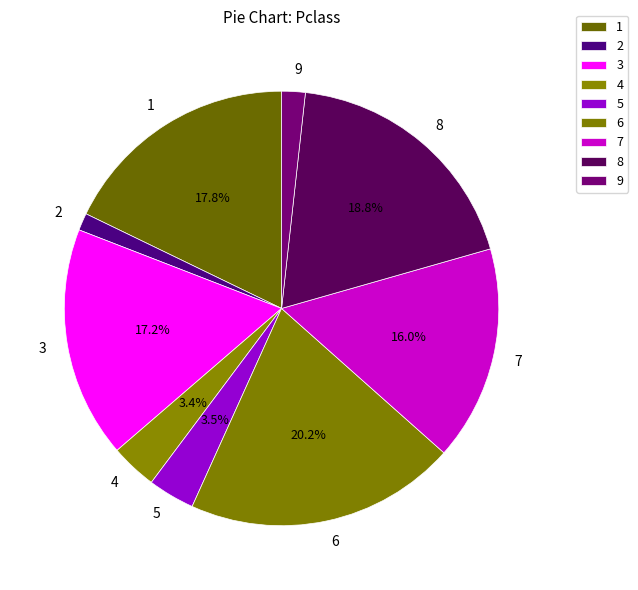

How many segments does this pie chart have?

9